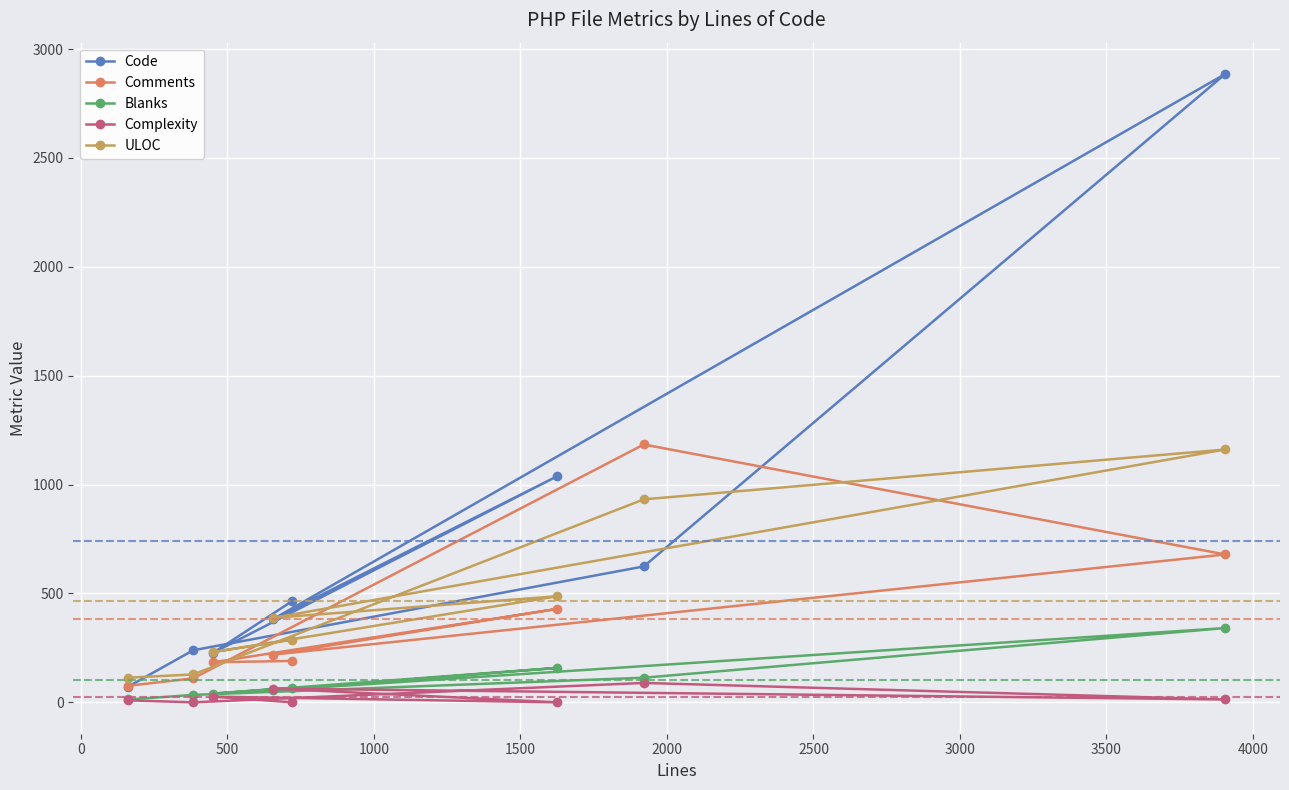

Which series has the largest range (max minus min)?

Code